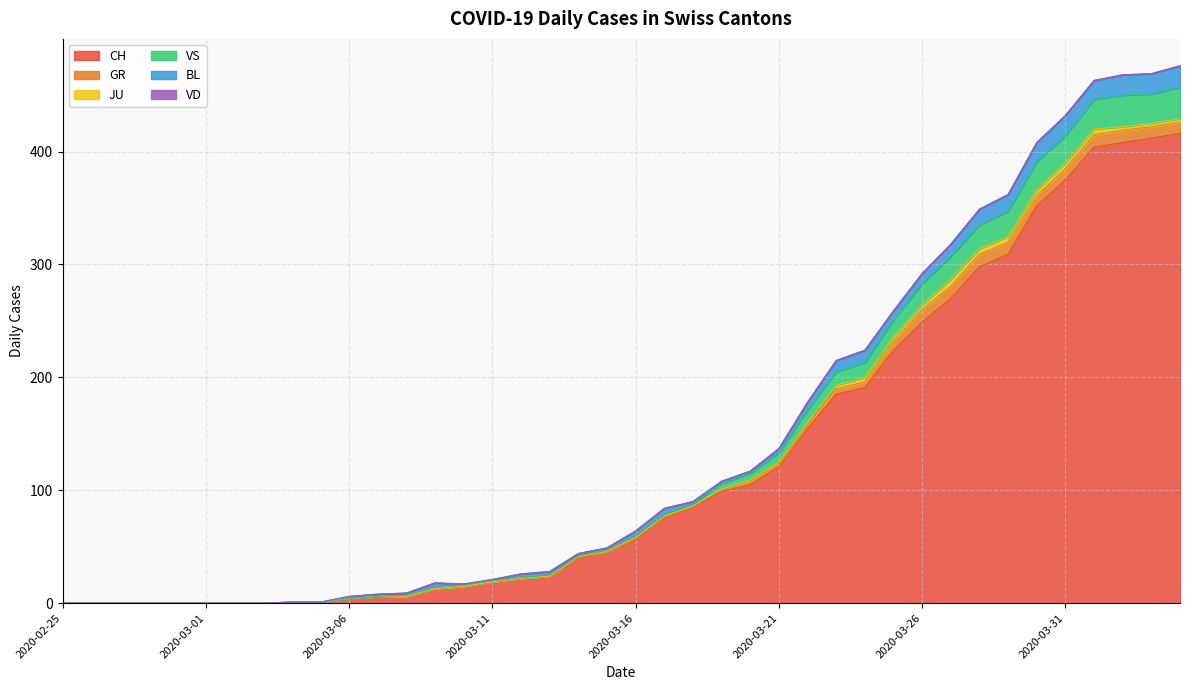

What is the sum of the CH values at 2020-03-22 and 2020-03-21?

276